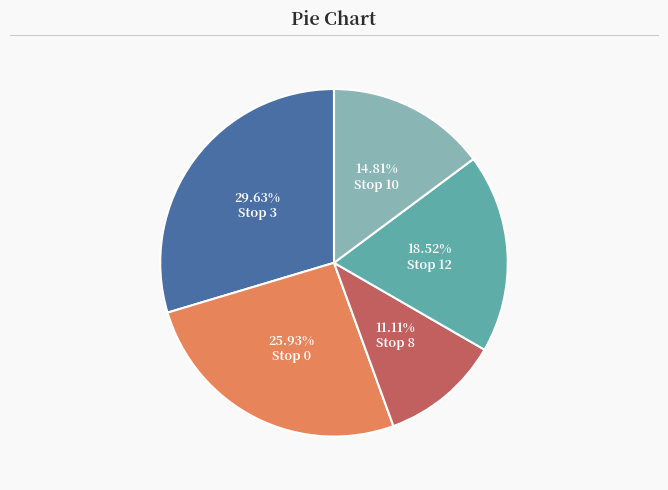

Is it true that Stop 3 is 30% of the pie?

True